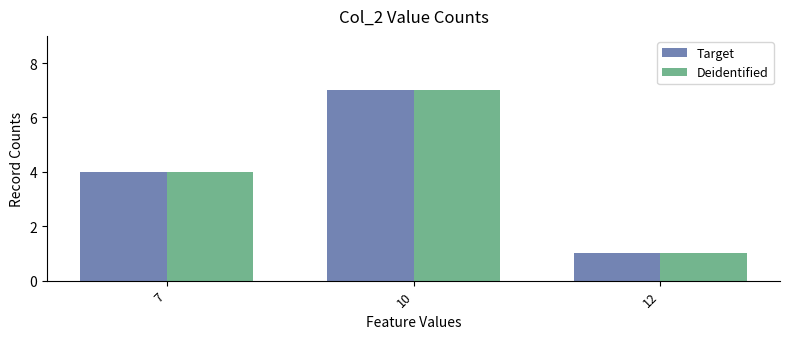

What is the sum of the Deidentified values at 7 and 10?

11